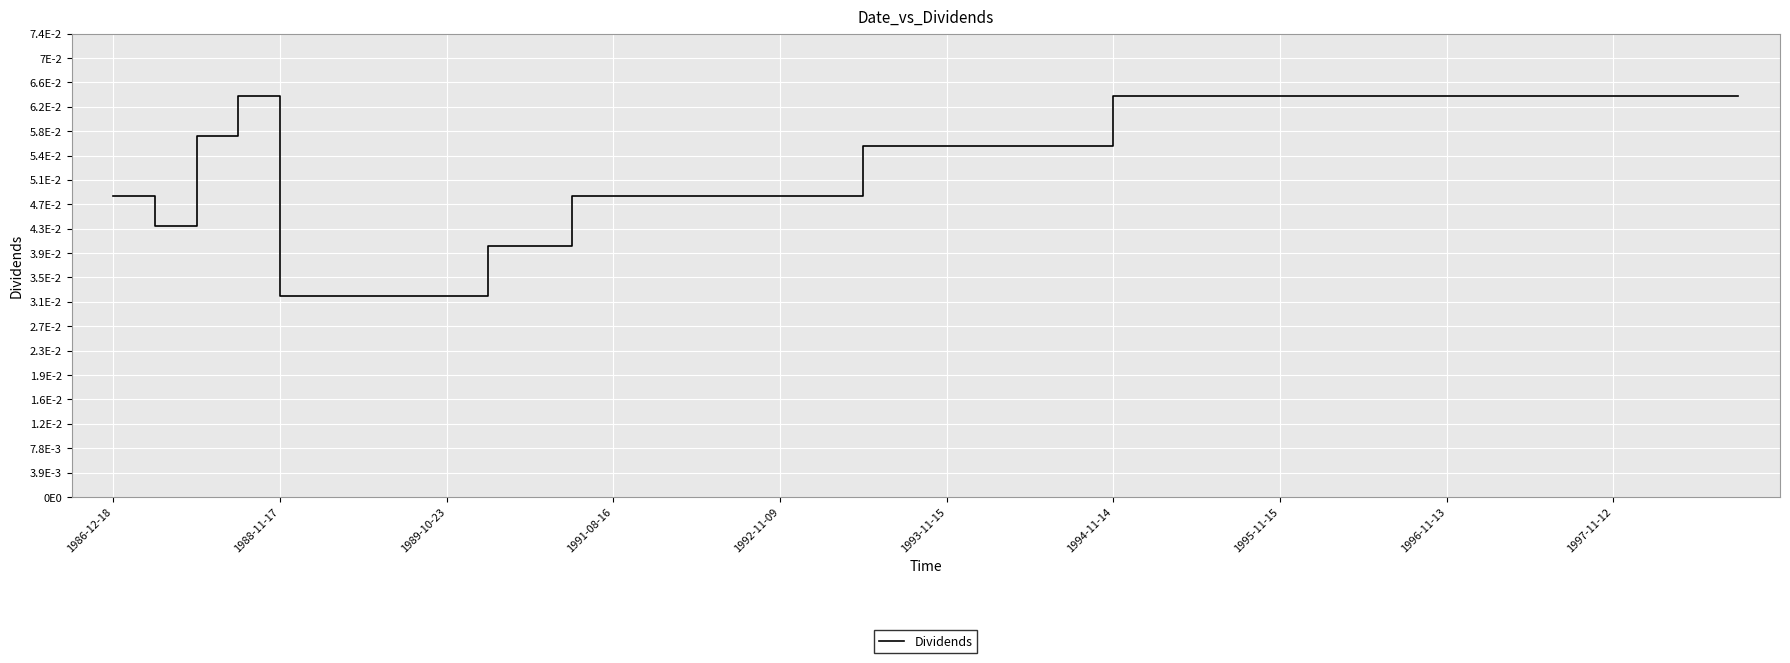

Is this an area chart (filled region under the line)?

No